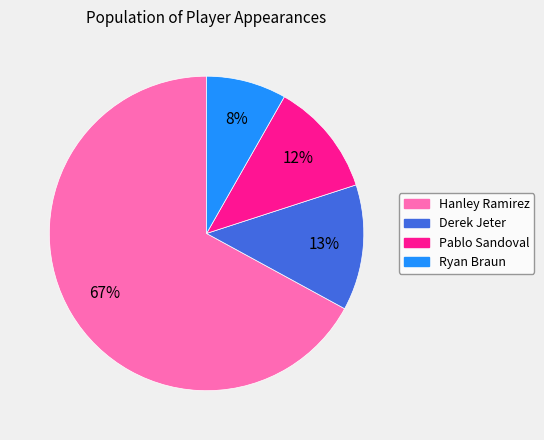

To the nearest percent, what is the combined percentage of Ryan Braun and Hanley Ramirez?

75%